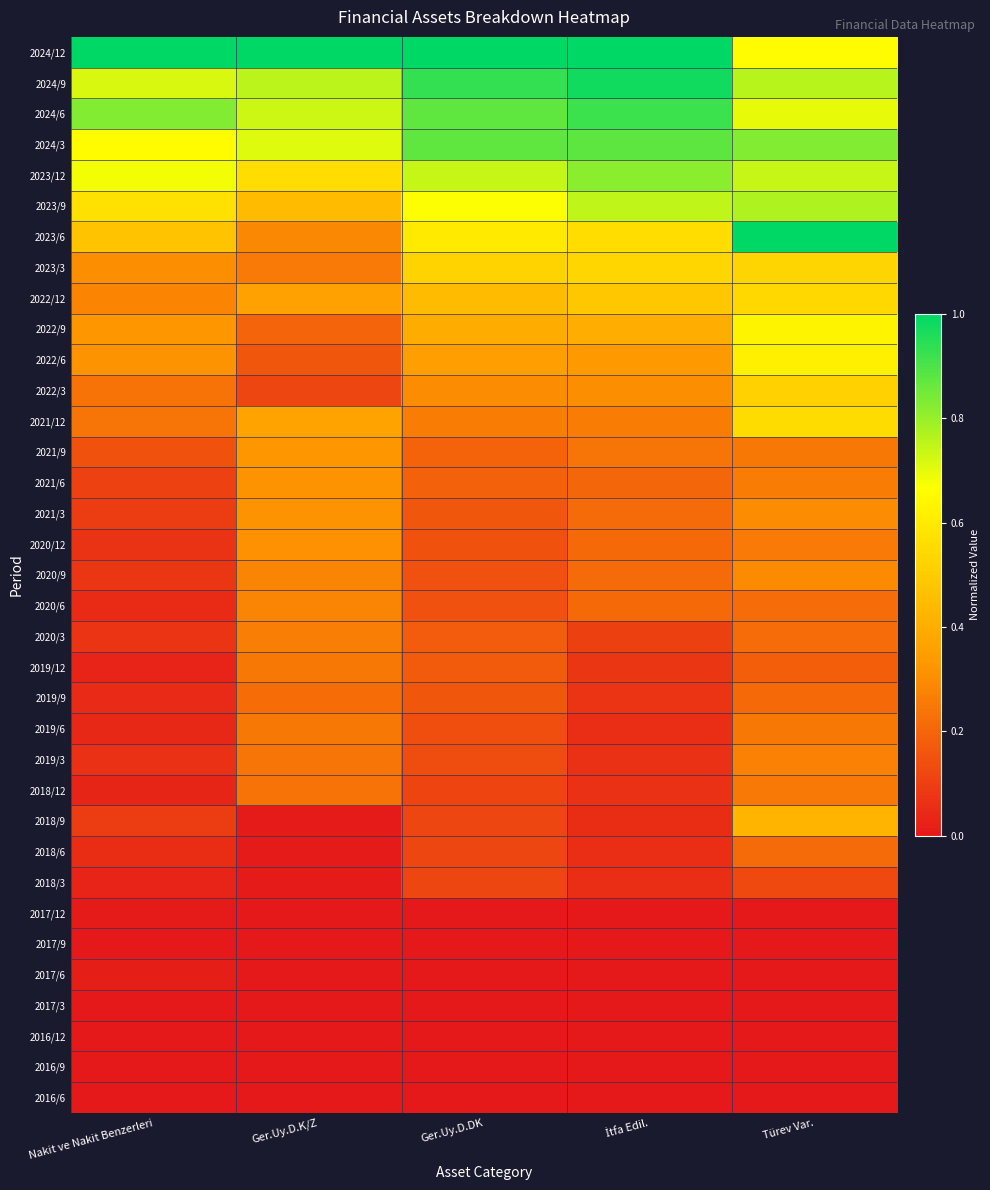

Which category has the lowest value across all series?

Ger.Uy.D.K/Z